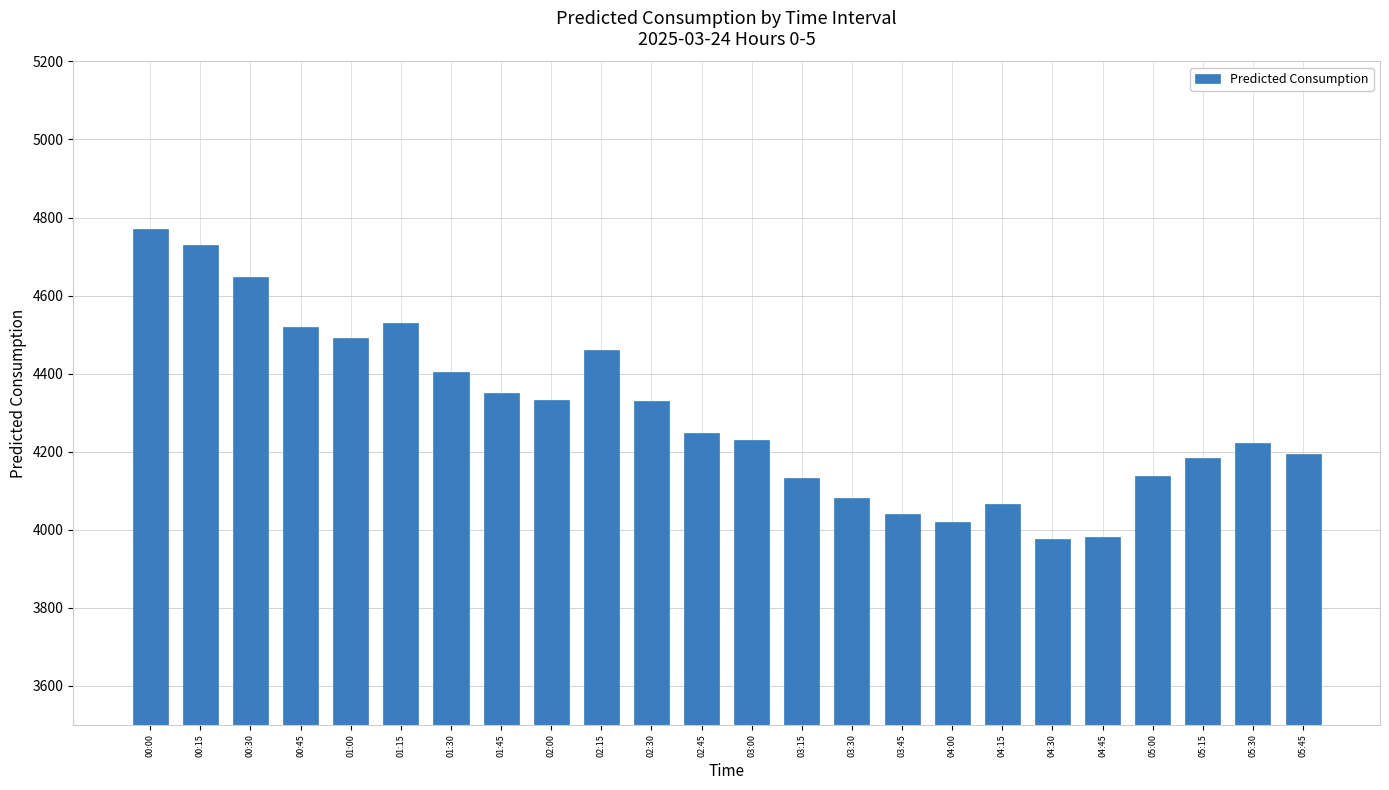

What is the maximum value shown in the chart?

4769.9